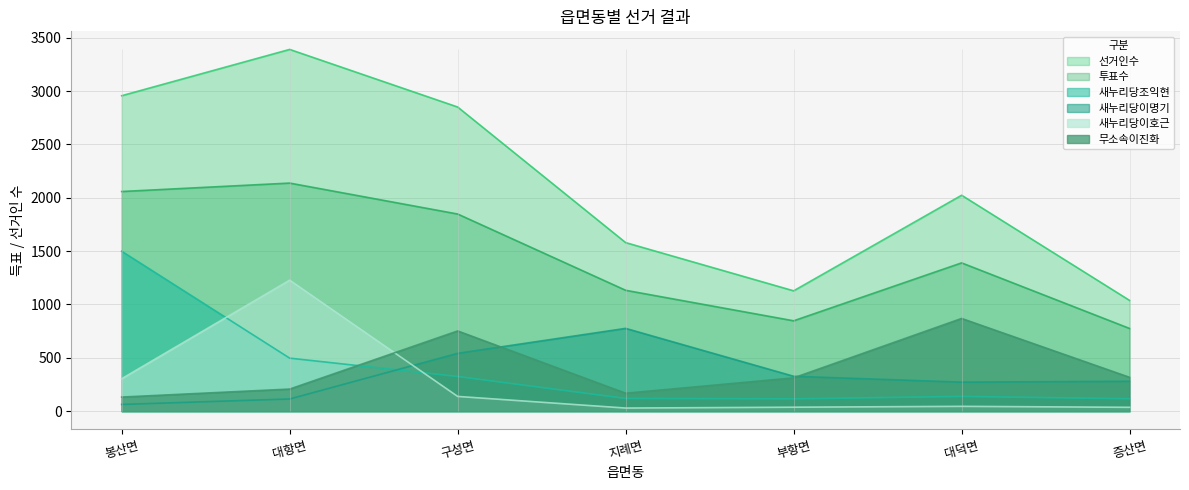

Which series changed the most between 구성면 and 지례면?

선거인수